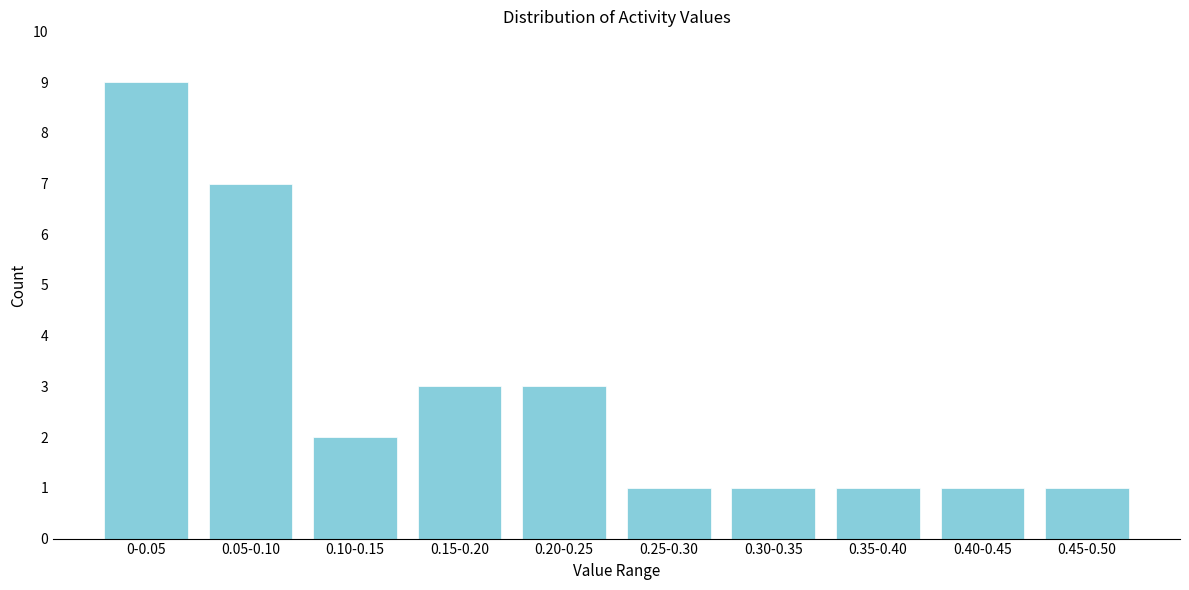

Reading left to right, extract all data points from this chart.

0-0.05=9	0.05-0.10=7	0.10-0.15=2	0.15-0.20=3	0.20-0.25=3	0.25-0.30=1	0.30-0.35=1	0.35-0.40=1	0.40-0.45=1	0.45-0.50=1